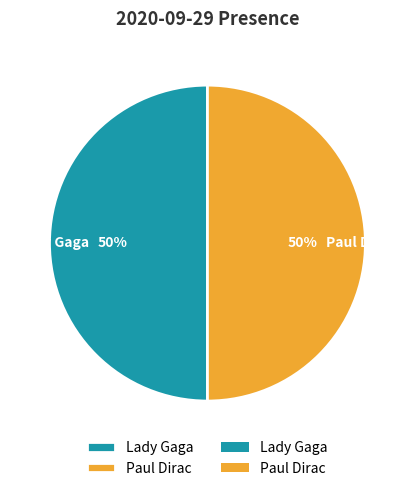

The Paul Dirac slice represents 50% of the pie. True or false?

True